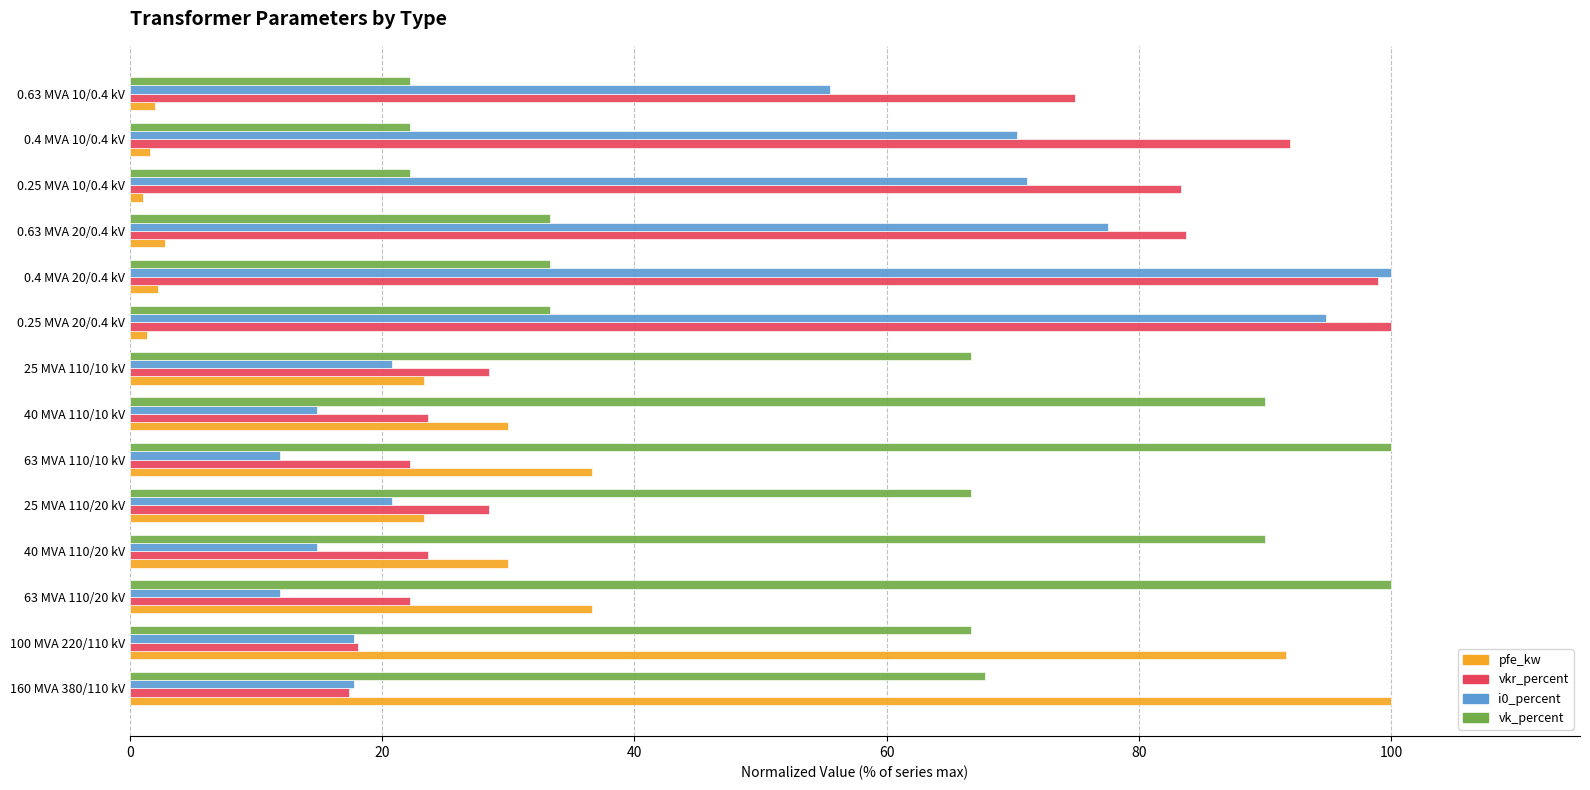

What is the difference between the second highest and minimum values in the i0_percent series?

83.0